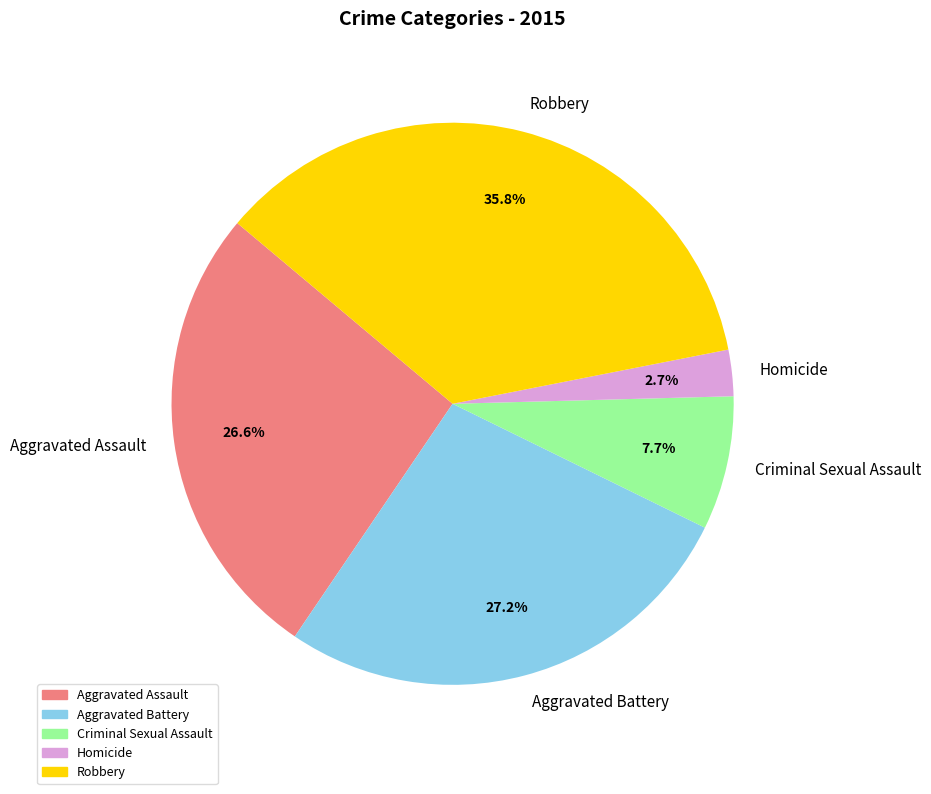

To the nearest percent, what percentage of the pie is Aggravated Battery?

27%